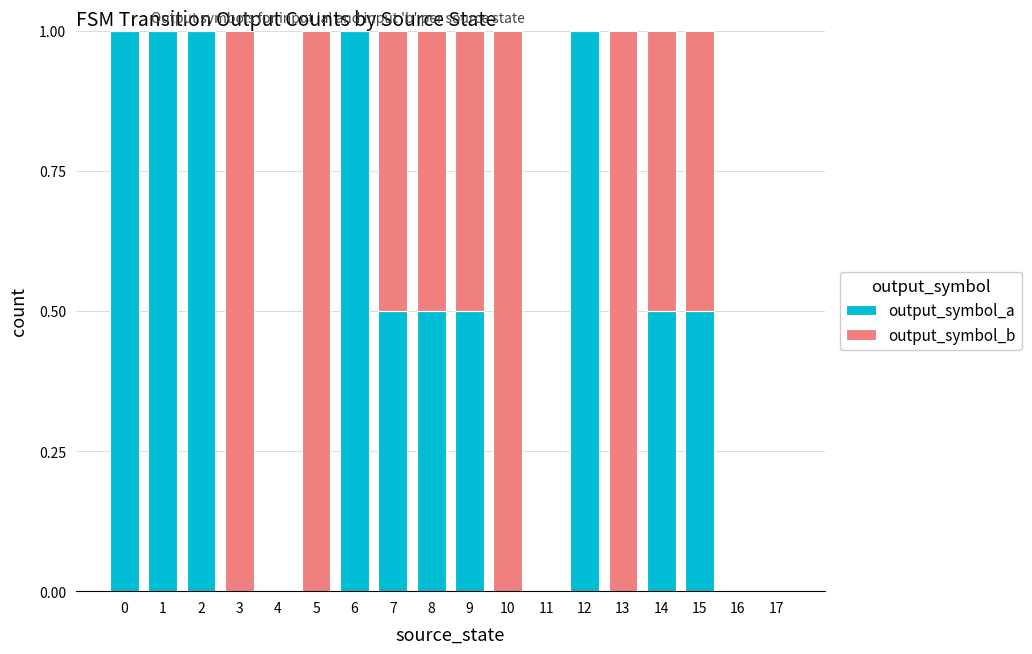

What is the total value across all series at 3?

1.0